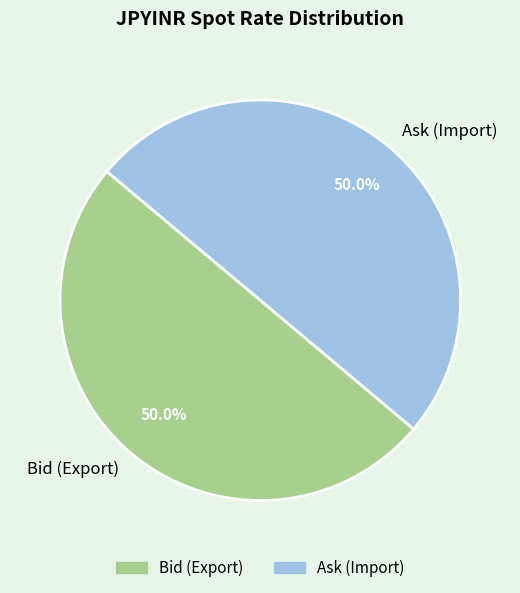

Approximately how many times larger is the value at Bid (Export) compared to Ask (Import)?

1.0